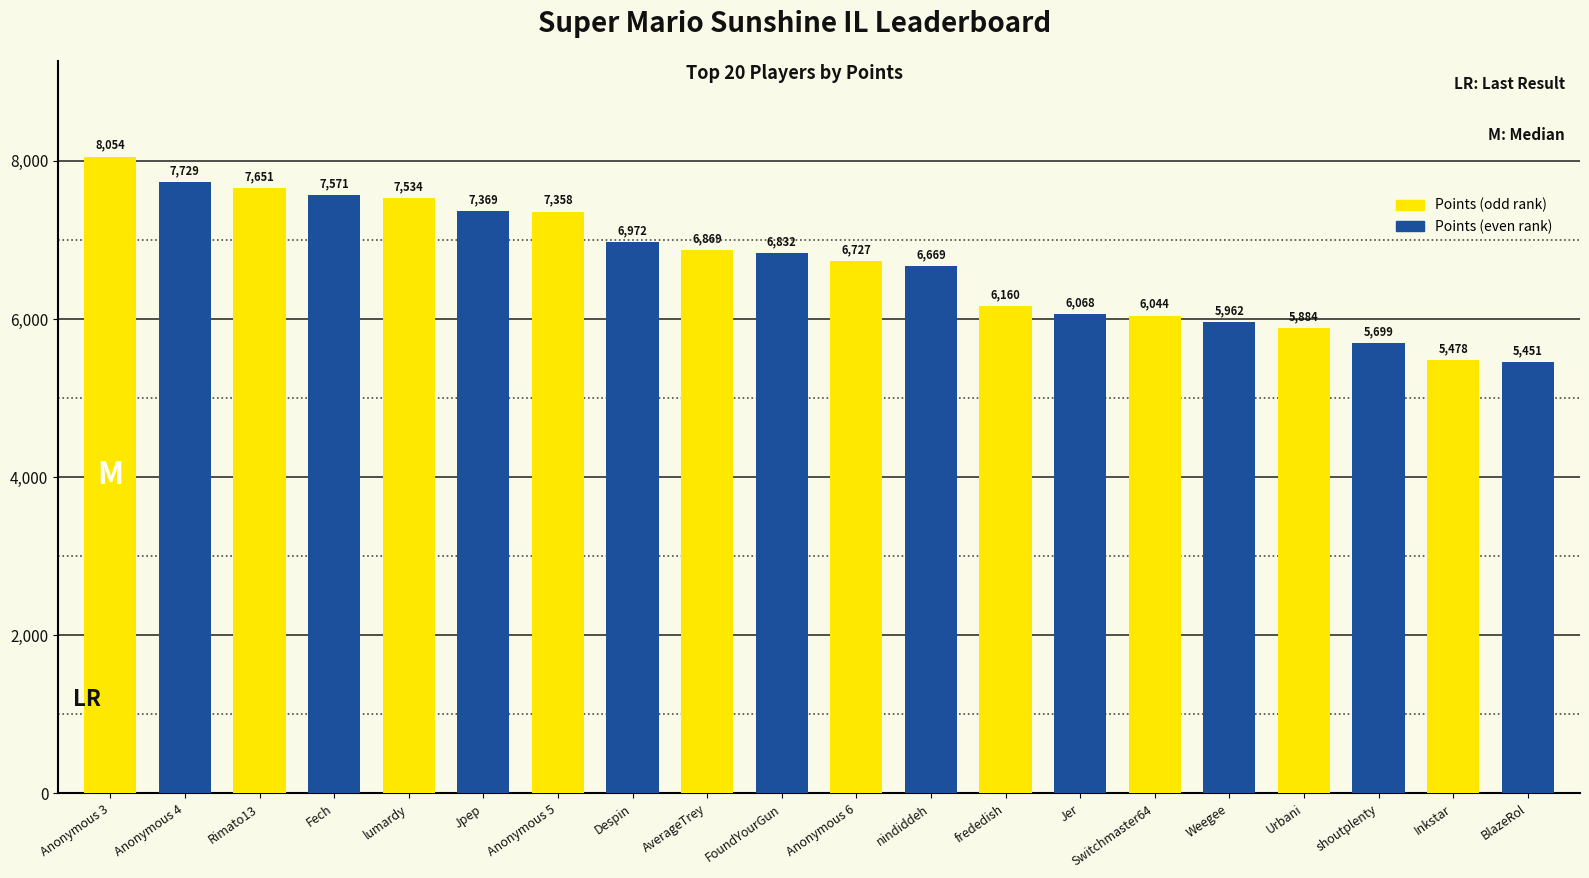

What is the change in value from FoundYourGun to shoutplenty?

-1133